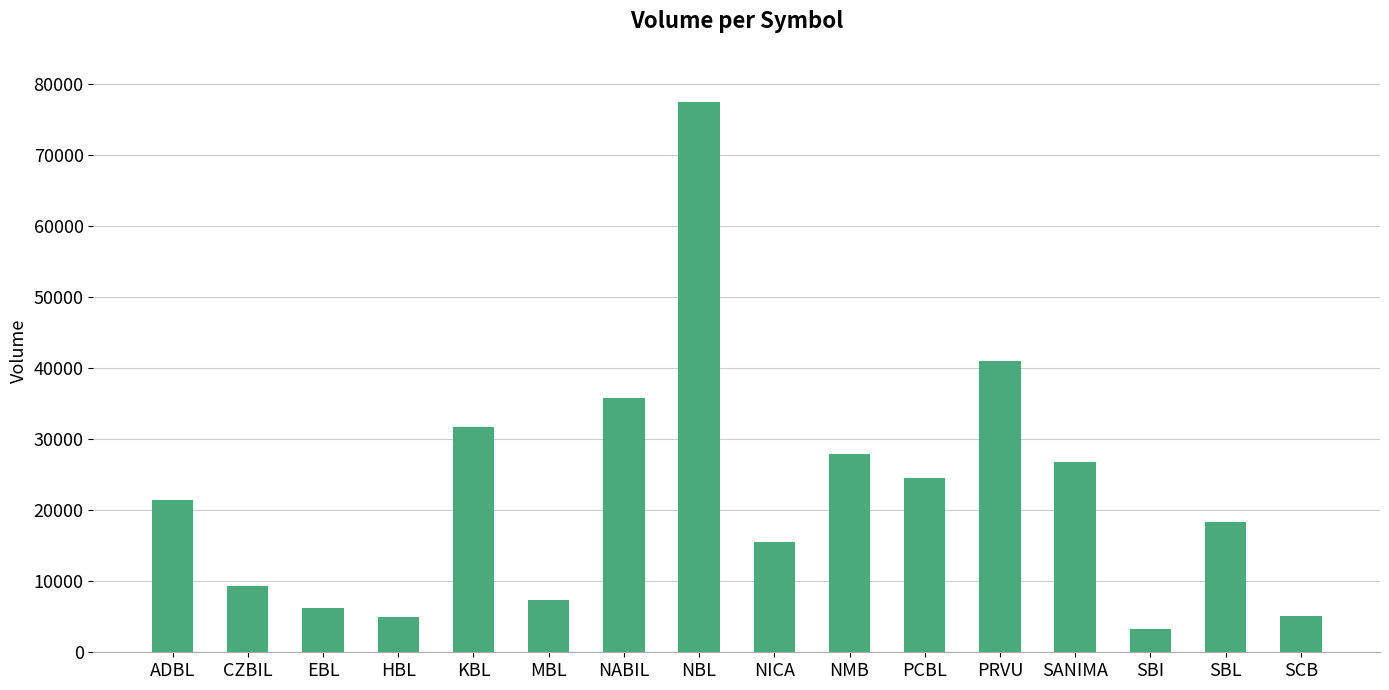

How many bars are there in total?

16